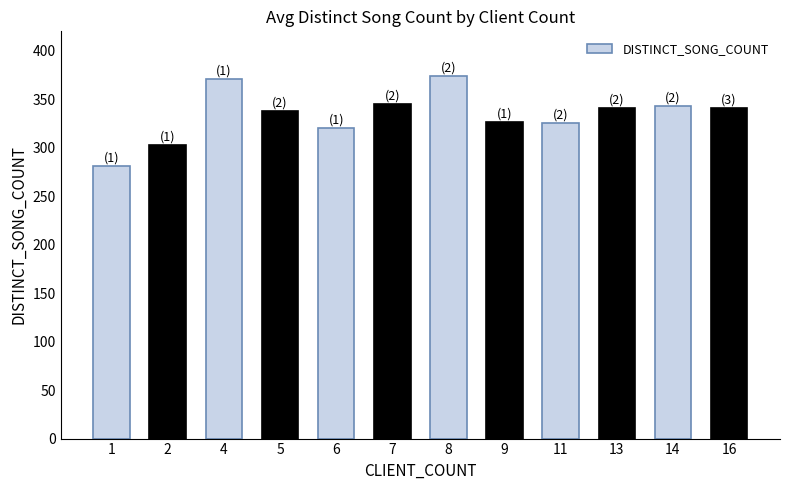

What is the value of the 6th bar from the left?

345.0